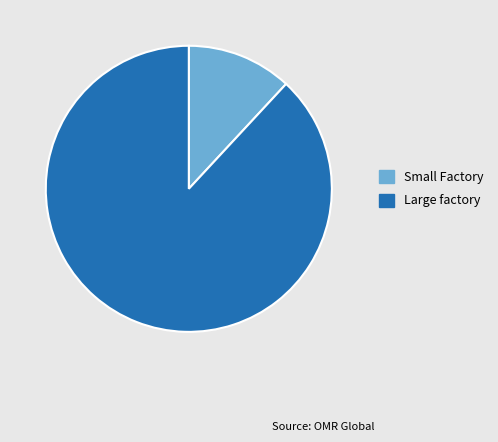

True or false: Large factory accounts for 99% of the total.

False